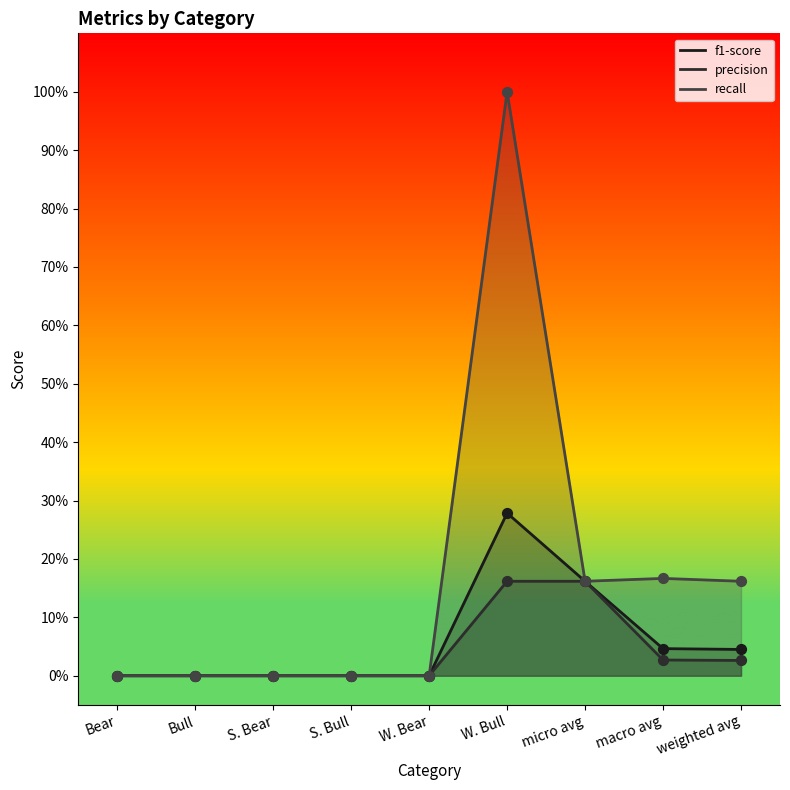

Which series has the largest total across all categories?

recall